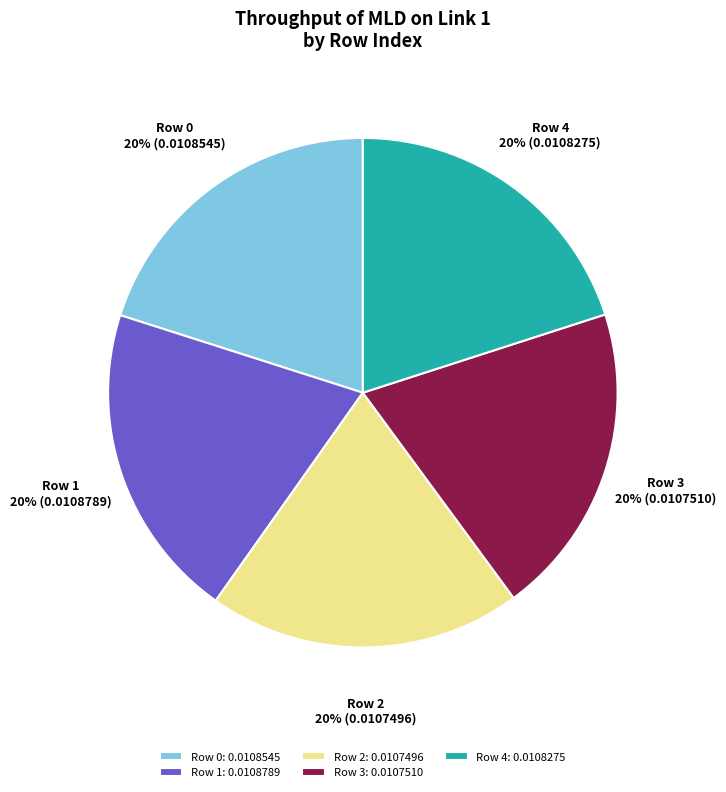

True or false: Row 1 accounts for 20% of the total.

True